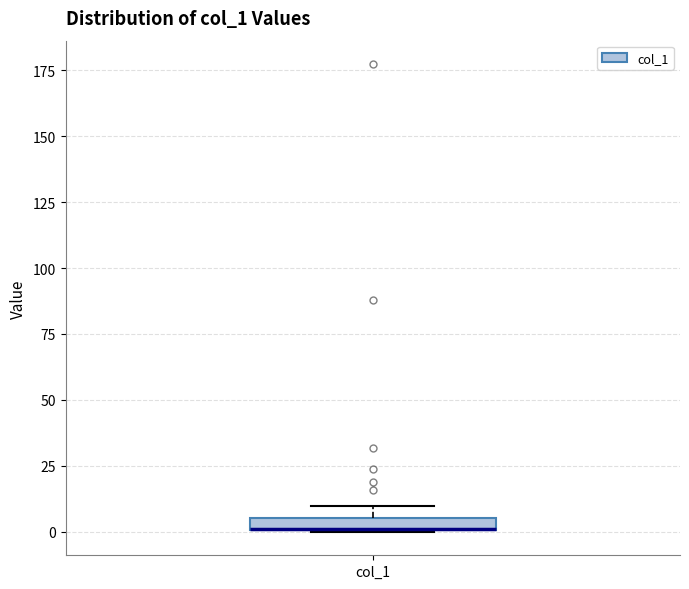

Where is the lower edge of the box for col_1 on the y-axis? The values are not printed on the chart, so give them approximately, as read against the axis.

0